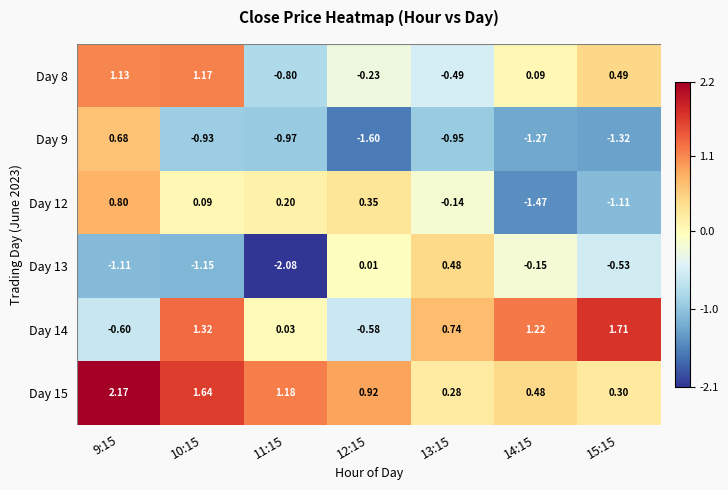

How many distinct data groups are displayed?

6